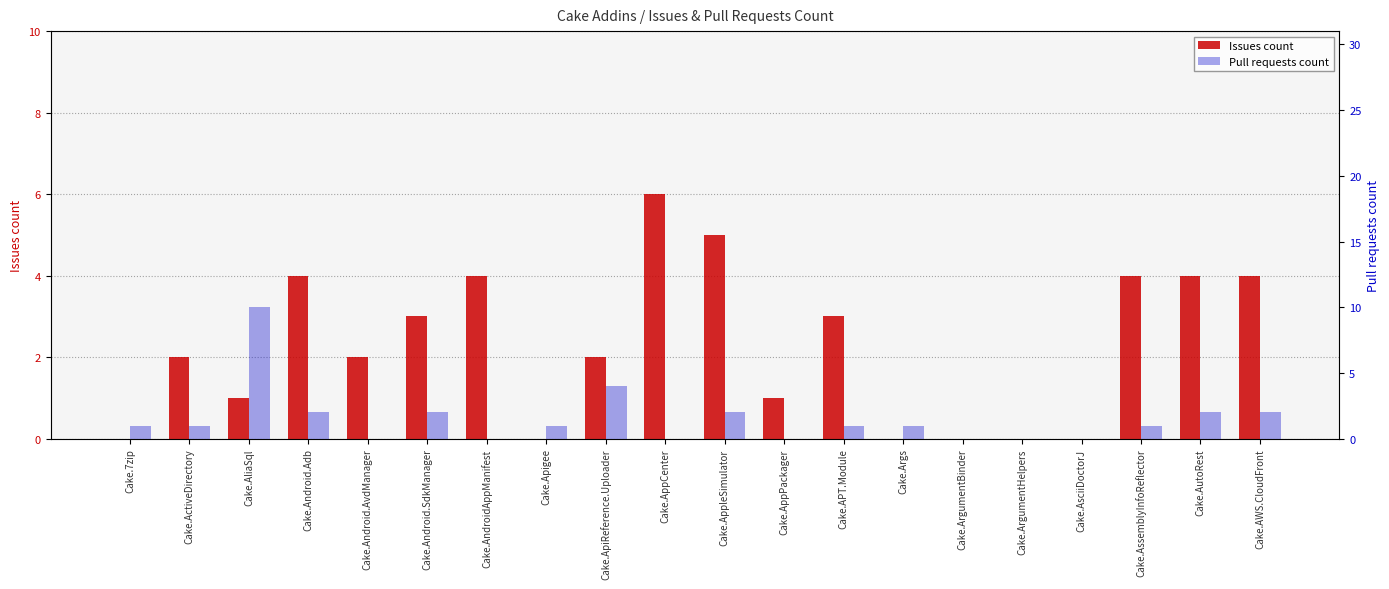

Are the bars horizontal?

No